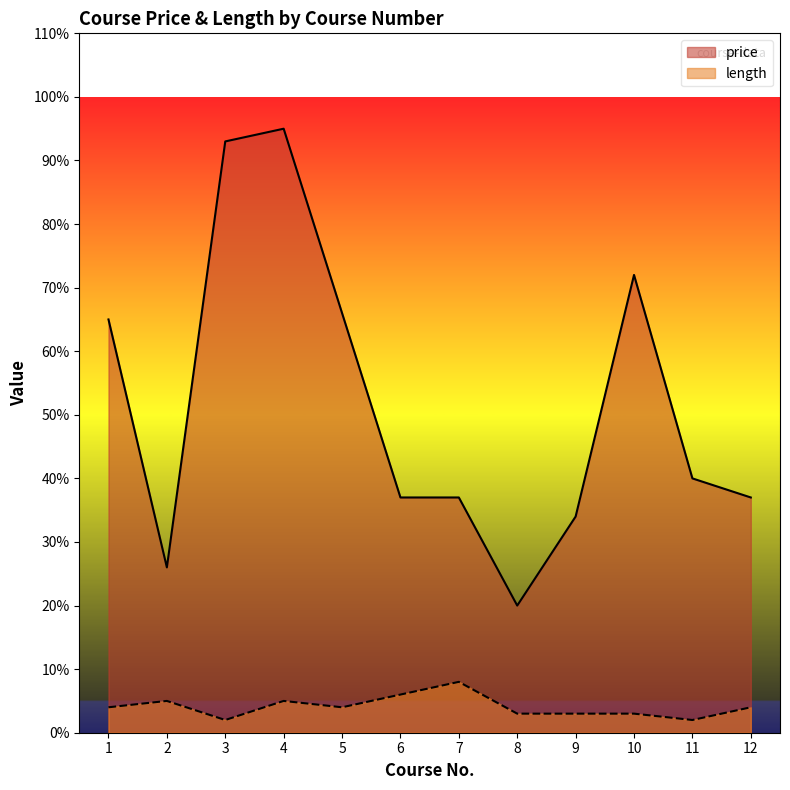

Reading left to right, what are all the values shown in this chart?

price: 1=65	2=26	3=93	4=95	5=66	6=37	7=37	8=20	9=34	10=72	11=40	12=37
length: 1=4	2=5	3=2	4=5	5=4	6=6	7=8	8=3	9=3	10=3	11=2	12=4